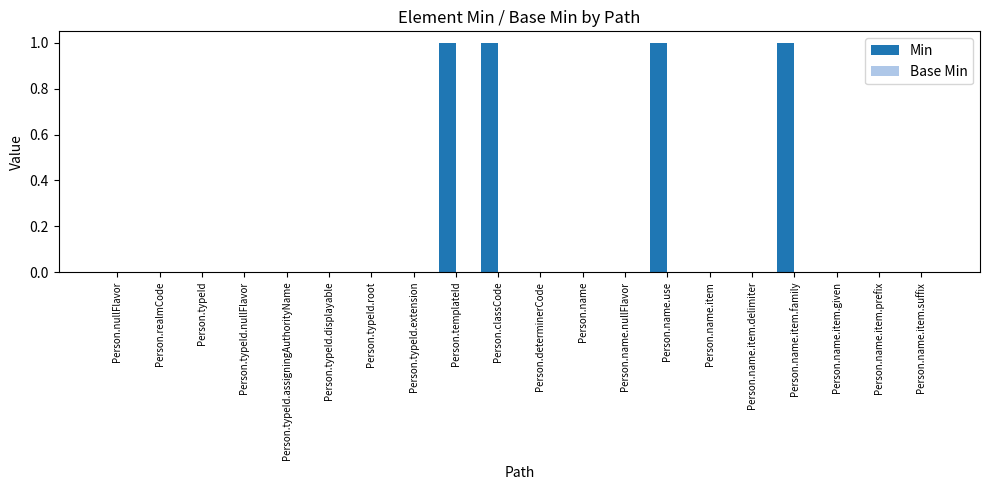

Reading left to right, transcribe all the data shown in this chart.

Person.nullFlavor=0	Person.realmCode=0	Person.typeId=0	Person.typeId.nullFlavor=0	Person.typeId.assigningAuthorityName=0	Person.typeId.displayable=0	Person.typeId.root=0	Person.typeId.extension=0	Person.templateId=1	Person.classCode=1	Person.determinerCode=0	Person.name=0	Person.name.nullFlavor=0	Person.name.use=1	Person.name.item=0	Person.name.item.delimiter=0	Person.name.item.family=1	Person.name.item.given=0	Person.name.item.prefix=0	Person.name.item.suffix=0